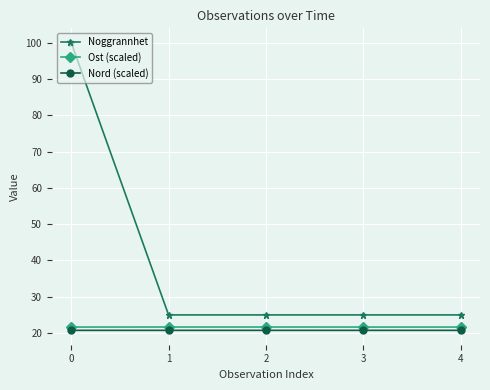

True or false: Ost (scaled) and Noggrannhet cross at least once.

False